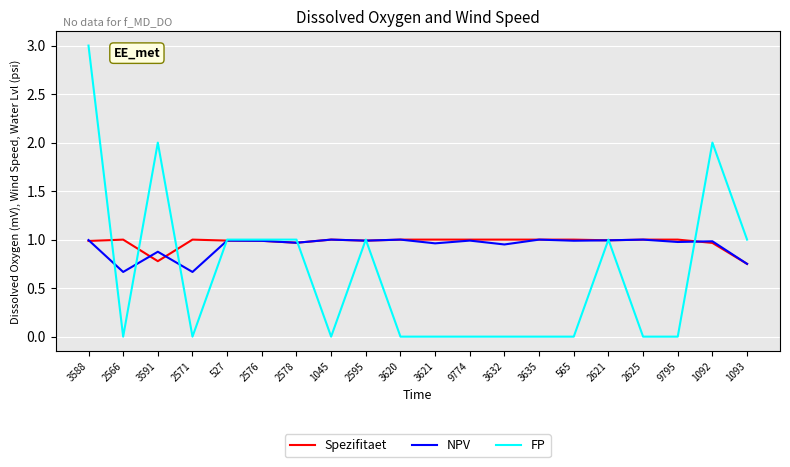

What is the difference between the maximum and second lowest values in the Spezifitaet series?

0.2